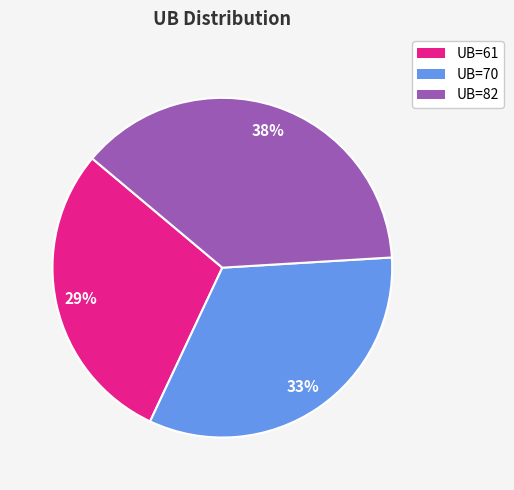

To the nearest percent, what is the difference between the largest and smallest slice percentages?

9%